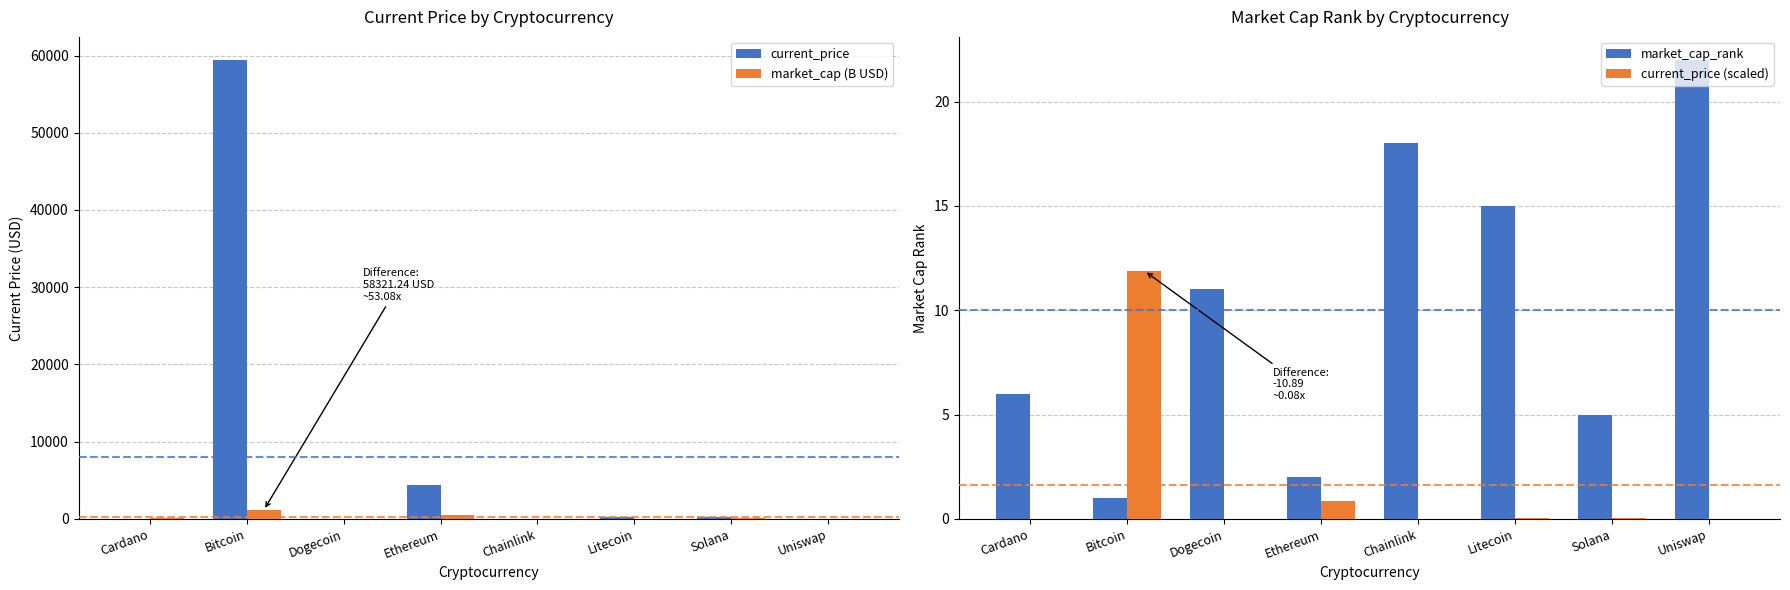

At which label is current_price closest to 29720?

Ethereum